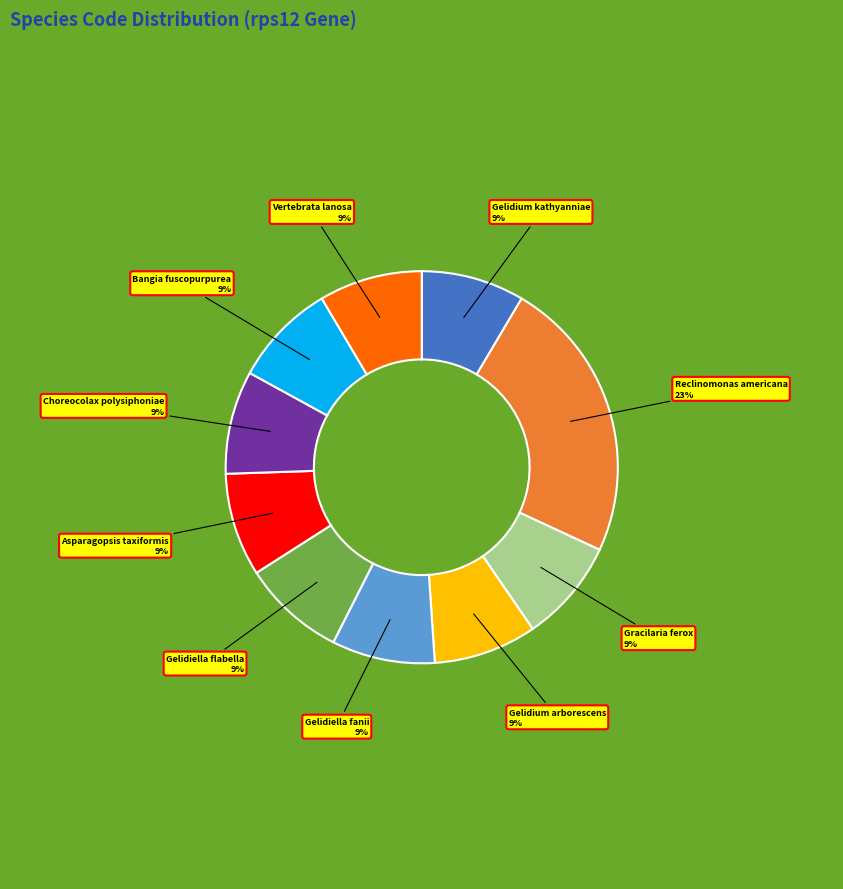

Is there a majority slice in this chart?

No